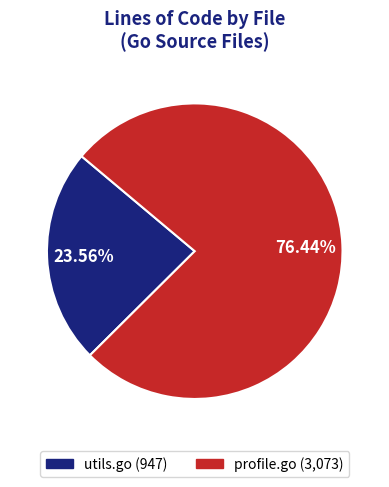

Is profile.go the majority of the pie?

Yes